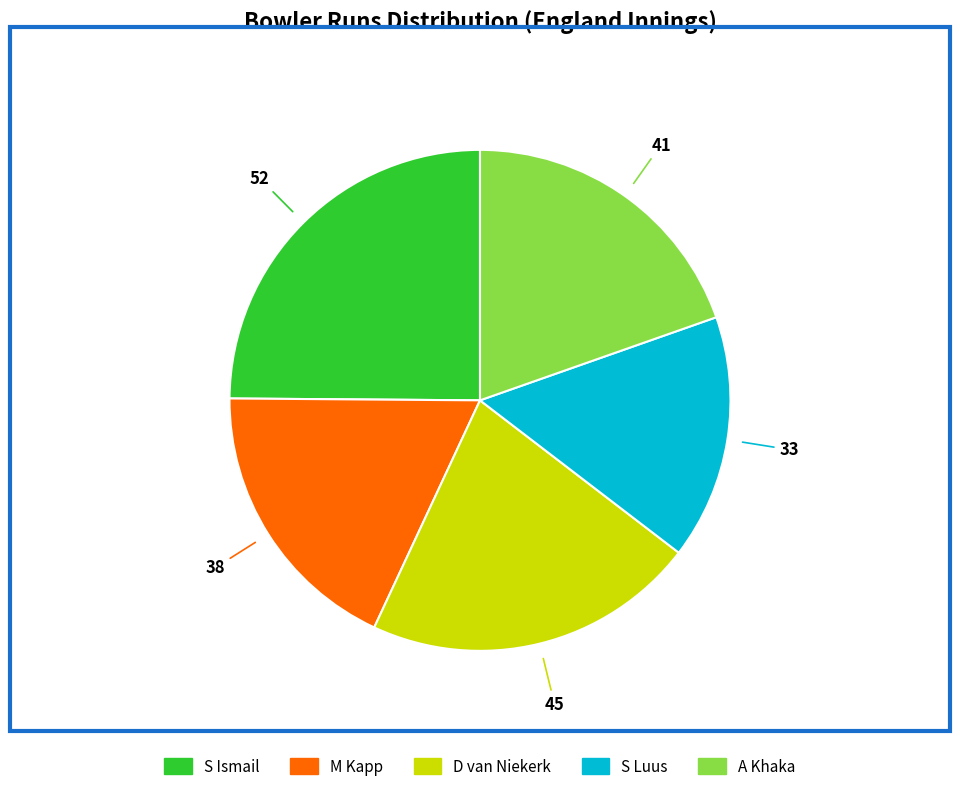

Is it true that D van Niekerk is 1% of the pie?

False